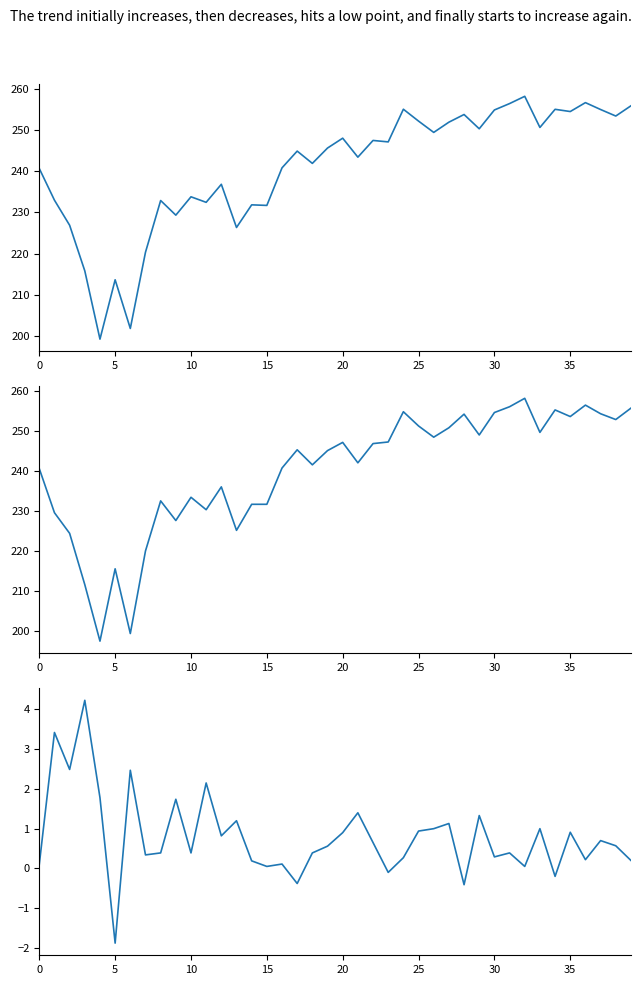

What is the maximum value shown in the chart?

258.1